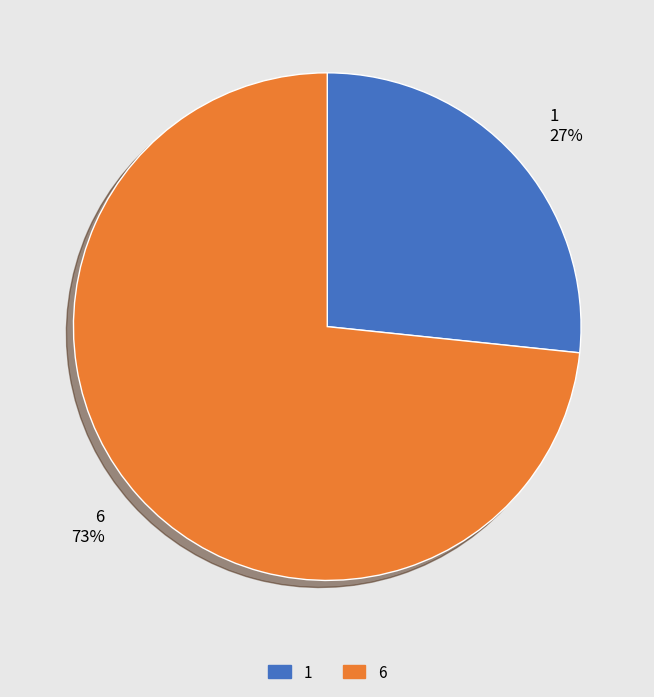

To the nearest percent, what portion does 6 represent?

73%